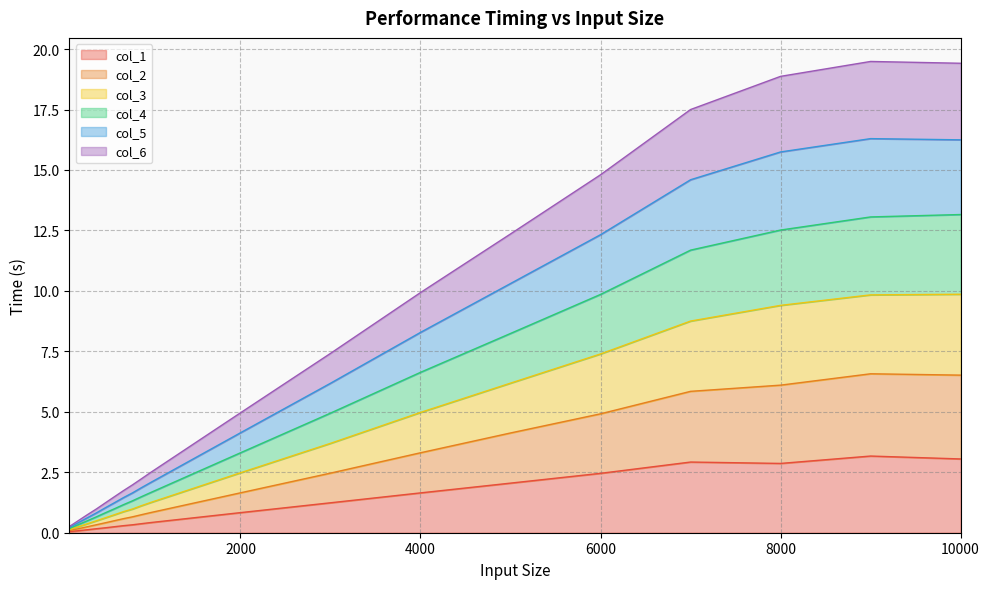

At which category does the chart reach its peak across all series?

9000